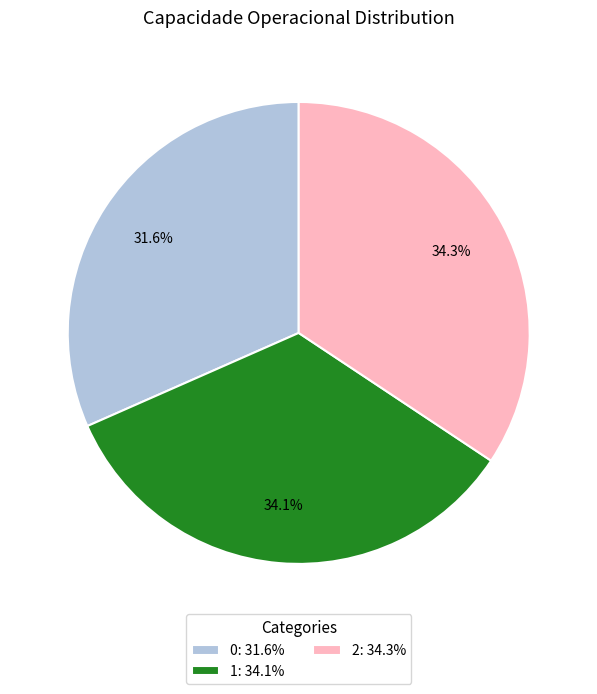

To the nearest percent, what portion does 2 represent?

34%